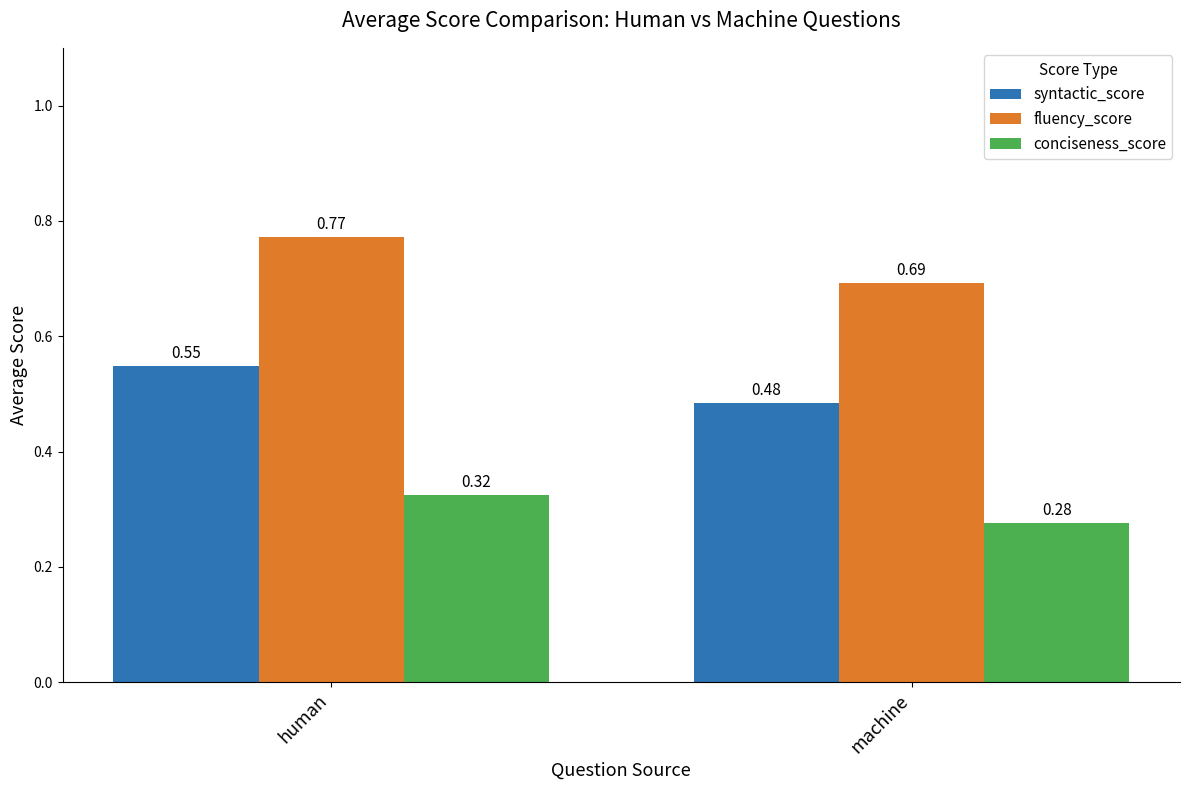

What is the label of the 2nd bar from the right?

human